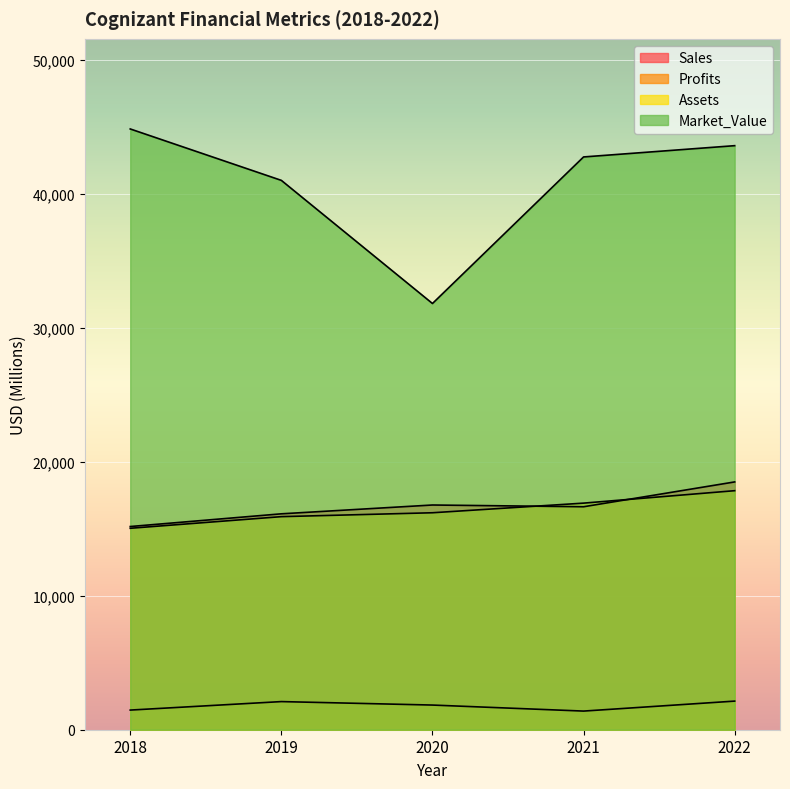

What value does the Profits series have at 2021, to the nearest 10?

1390